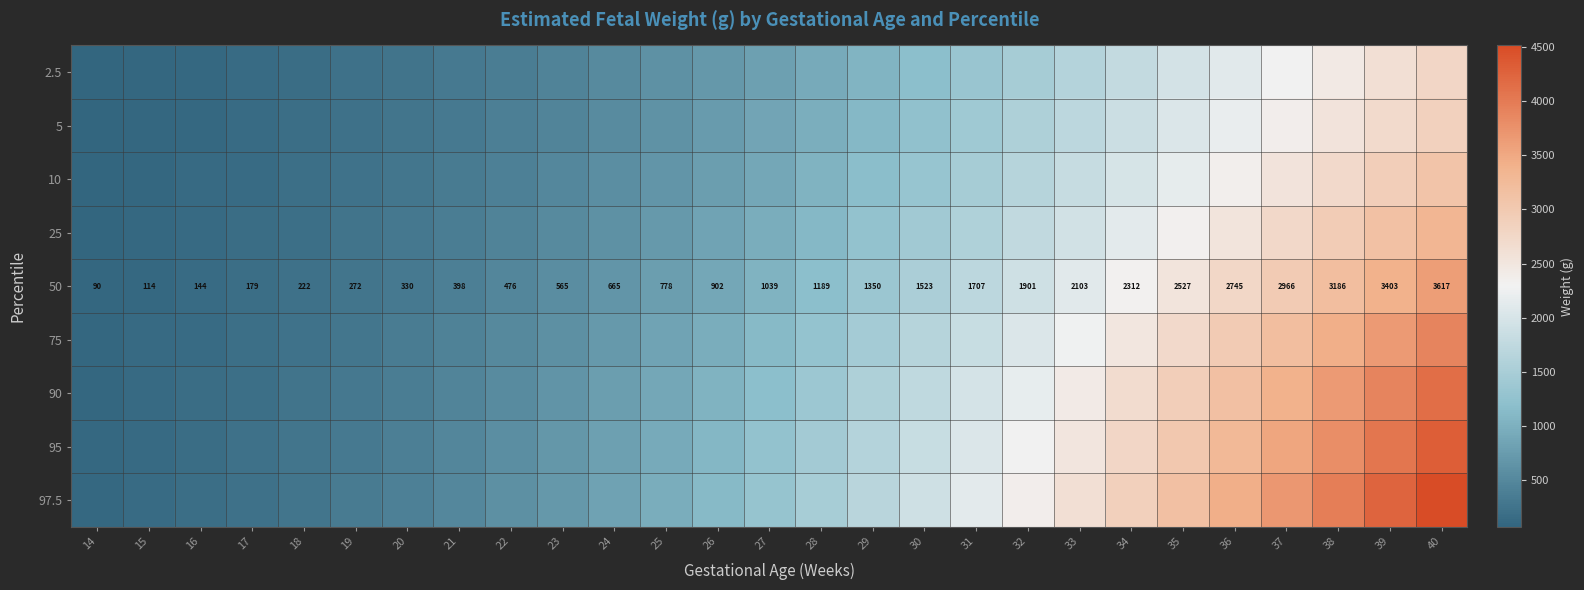

The 50 series shows 272 at 19. True or false?

True